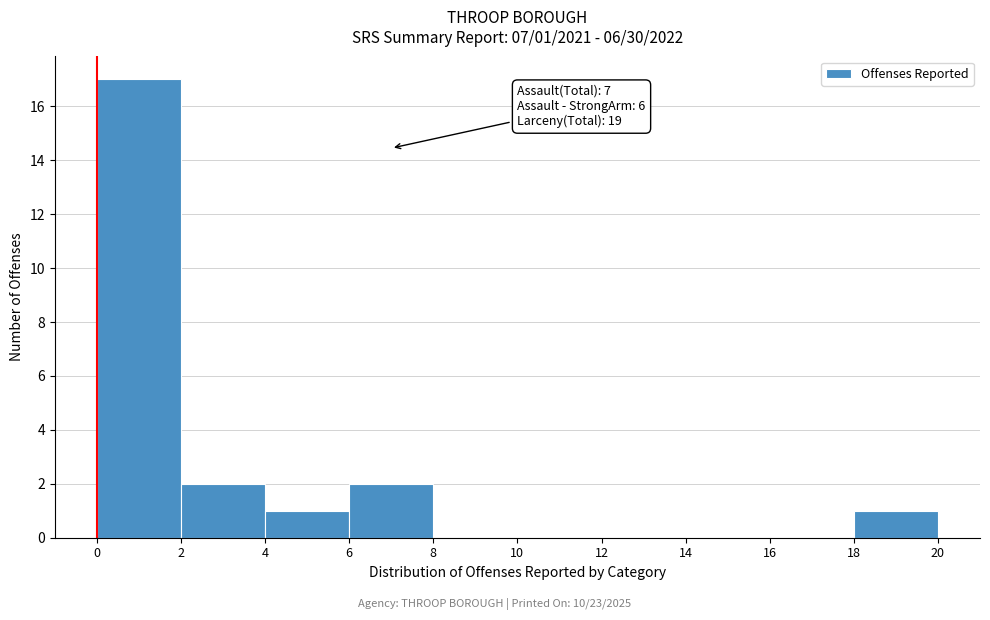

Over which range of the x-axis is the bar tallest?

0 to 2